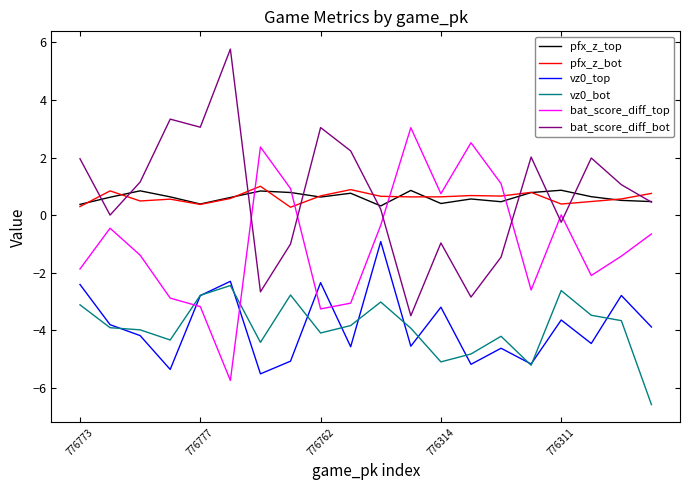

True or false: pfx_z_bot and vz0_top cross at least once.

False